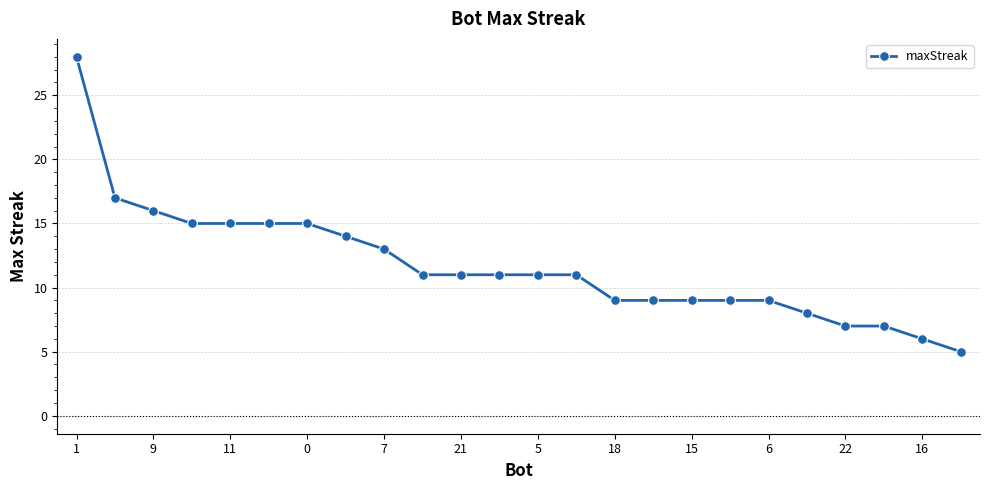

What is the minimum value shown in the chart?

5